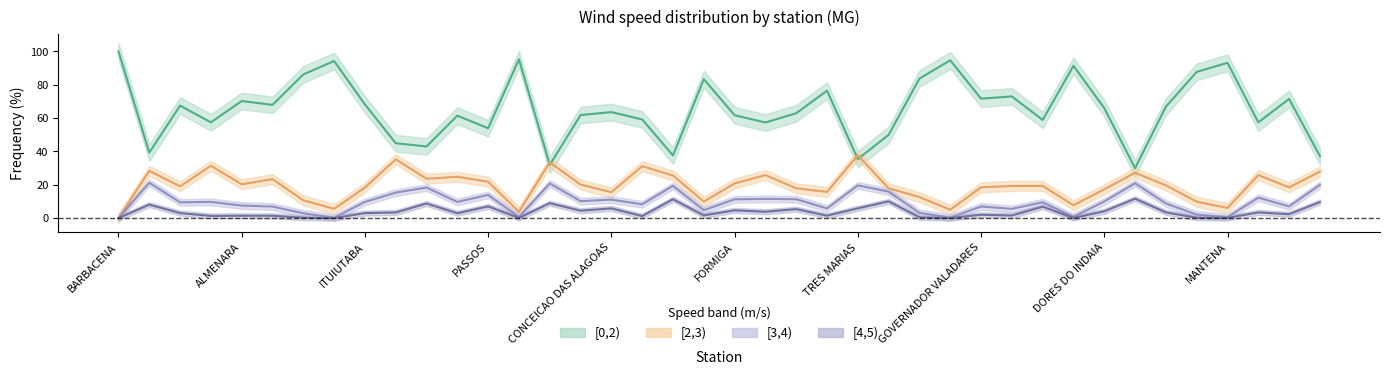

Which series has the largest total across all categories?

[0,2)